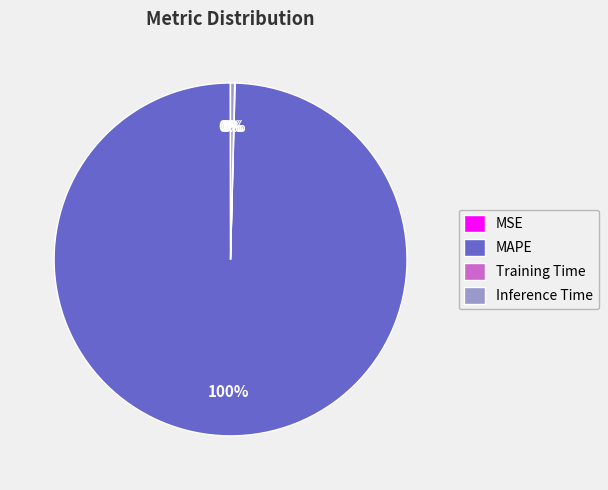

To the nearest percent, what is the difference between the largest and smallest slice percentages?

100%